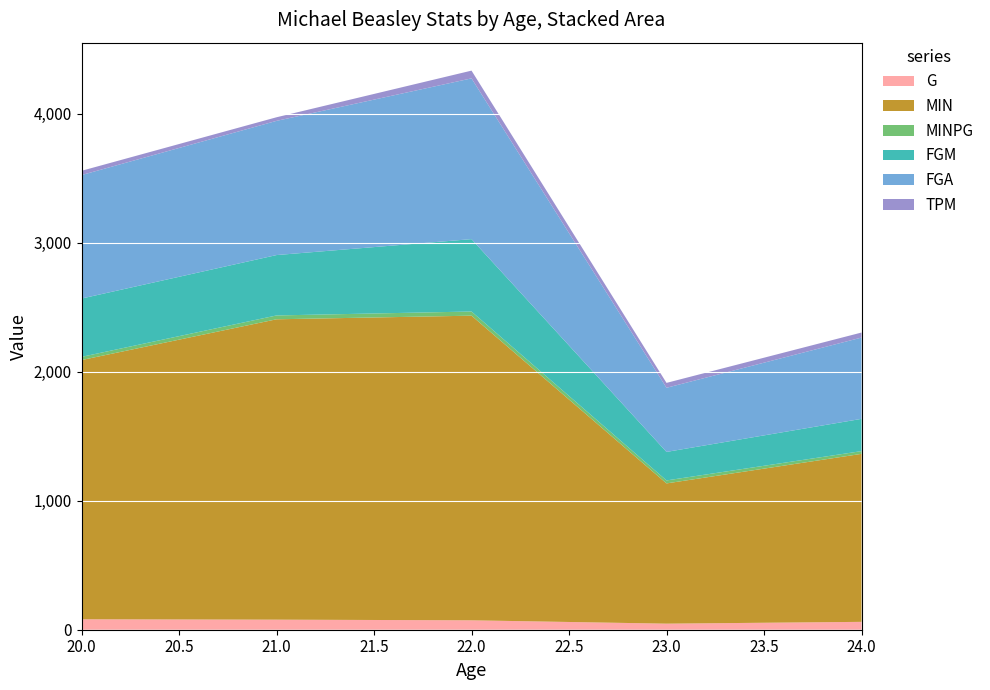

Reading right to left, what are all the values shown in this chart?

G: 24=61.0	23=47.0	22=73.0	21=78.0	20=81.0
MIN: 24=1302.0	23=1087.0	22=2361.0	21=2328.0	20=2009.0
MINPG: 24=21.3	23=23.1	22=32.3	21=29.8	20=24.8
FGM: 24=250.0	23=221.0	22=561.0	21=468.0	20=452.0
FGA: 24=630.0	23=497.0	22=1246.0	21=1040.0	20=957.0
TPM: 24=39.0	23=38.0	22=60.0	21=28.0	20=33.0